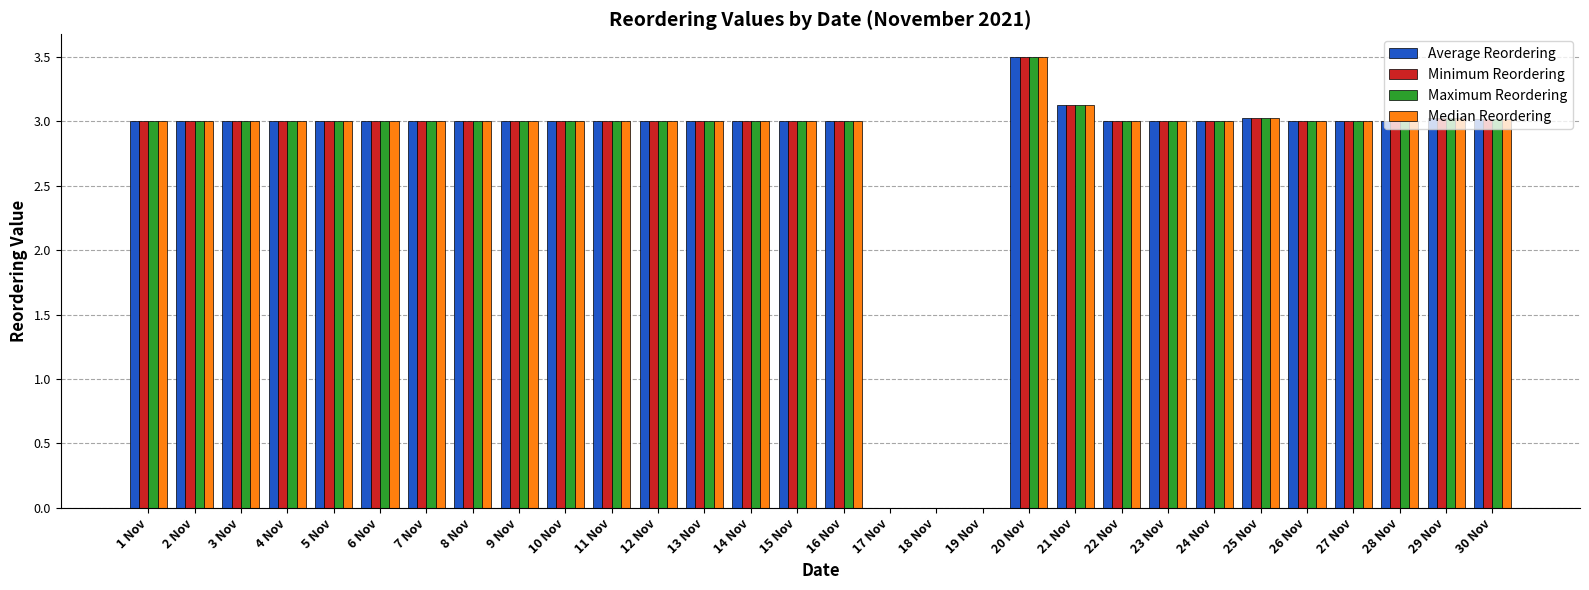

What is the total value across all series at 9 Nov?

12.0